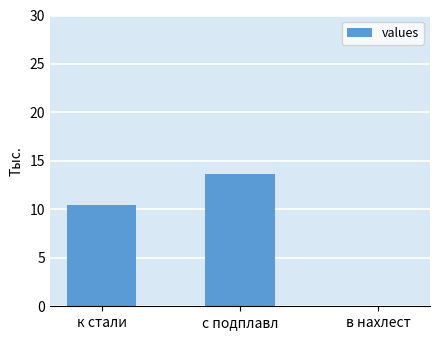

How many positive values are there?

2